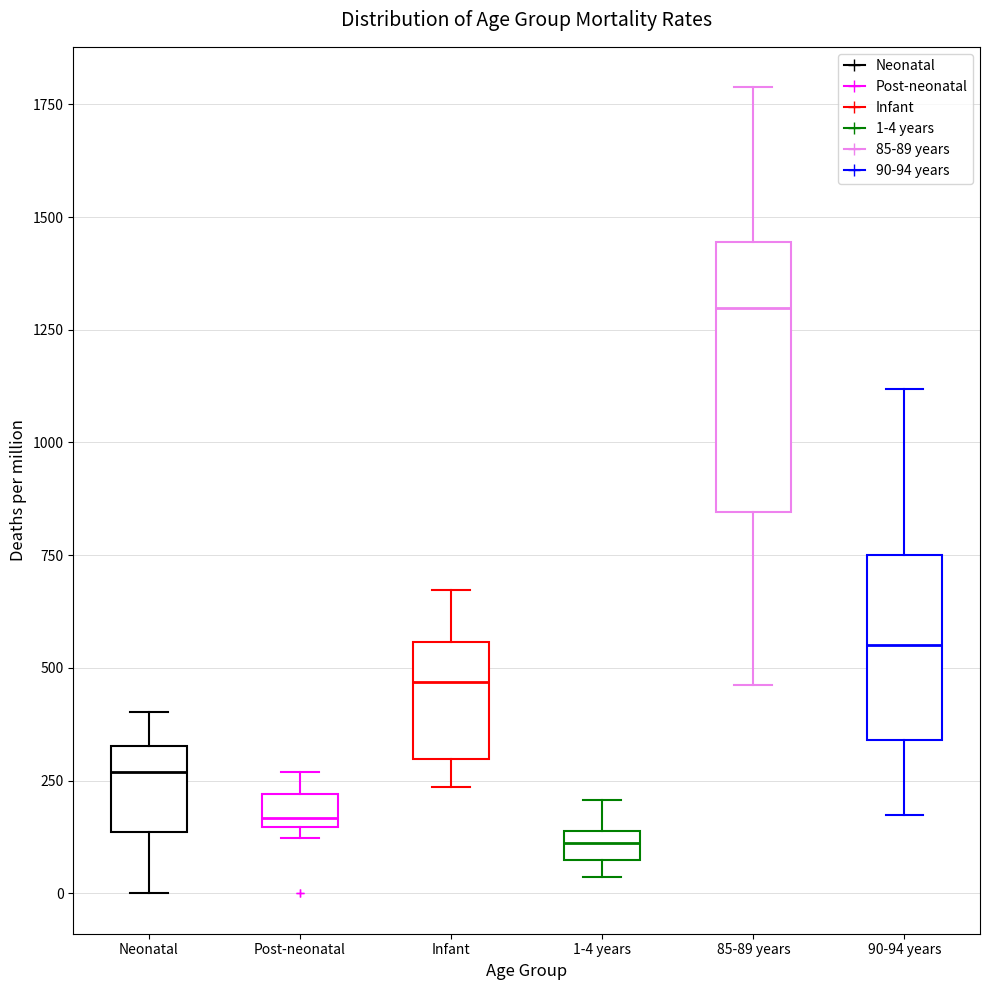

Where does the upper whisker of the box for Infant end on the y-axis? The values are not printed on the chart, so give them approximately, as read against the axis.

650